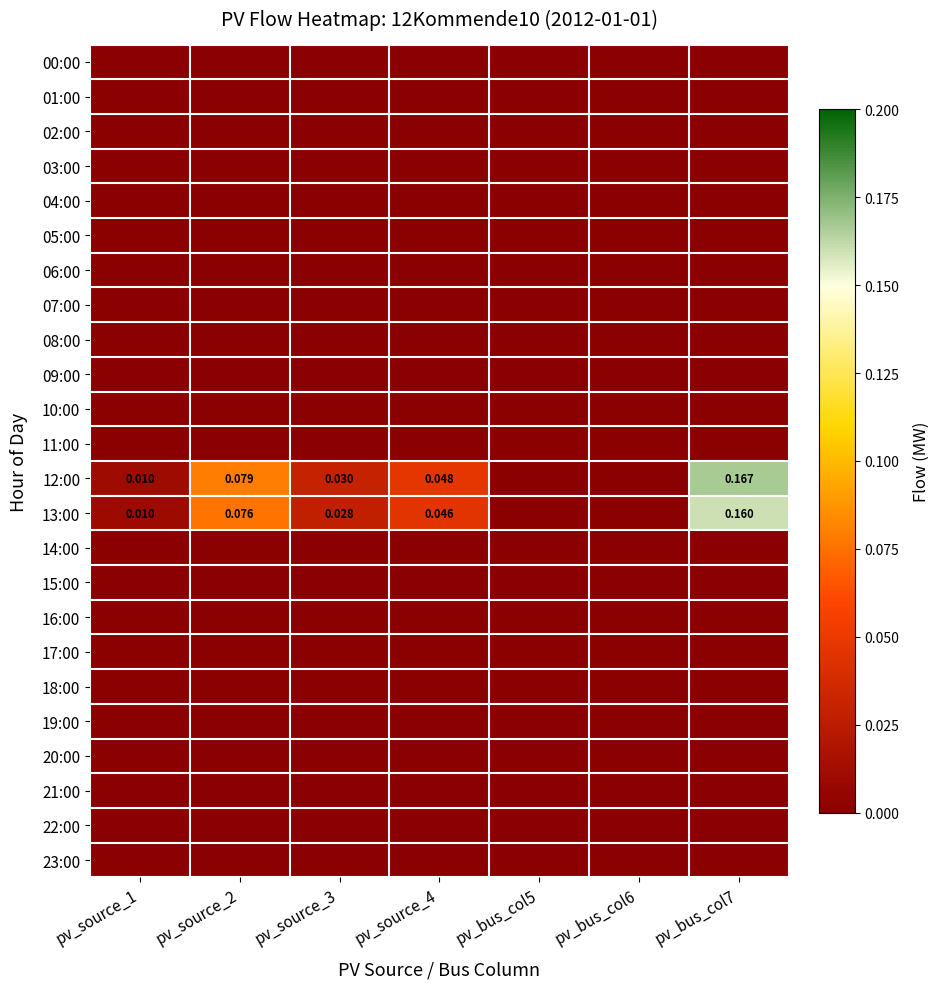

What is the total value across all series at pv_source_4?

0.1